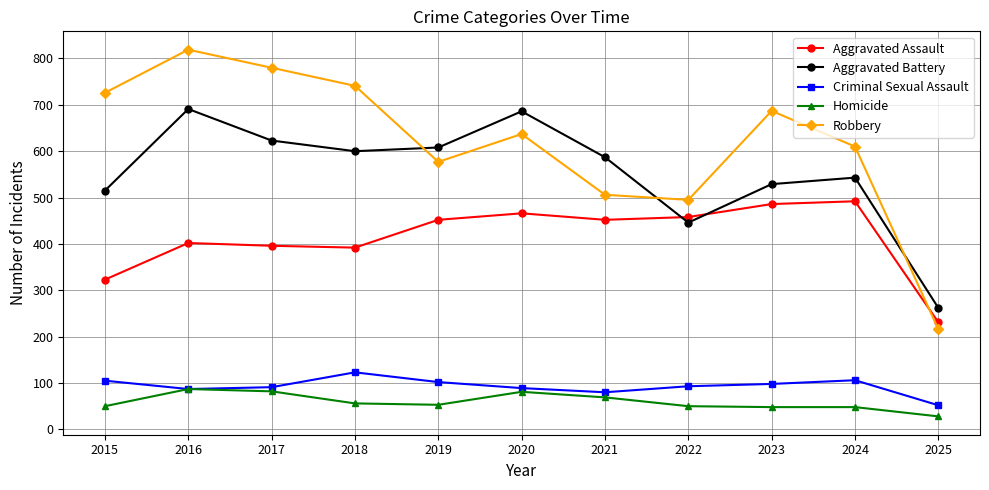

What is the difference between the Aggravated Assault values at 2019 and 2023?

34